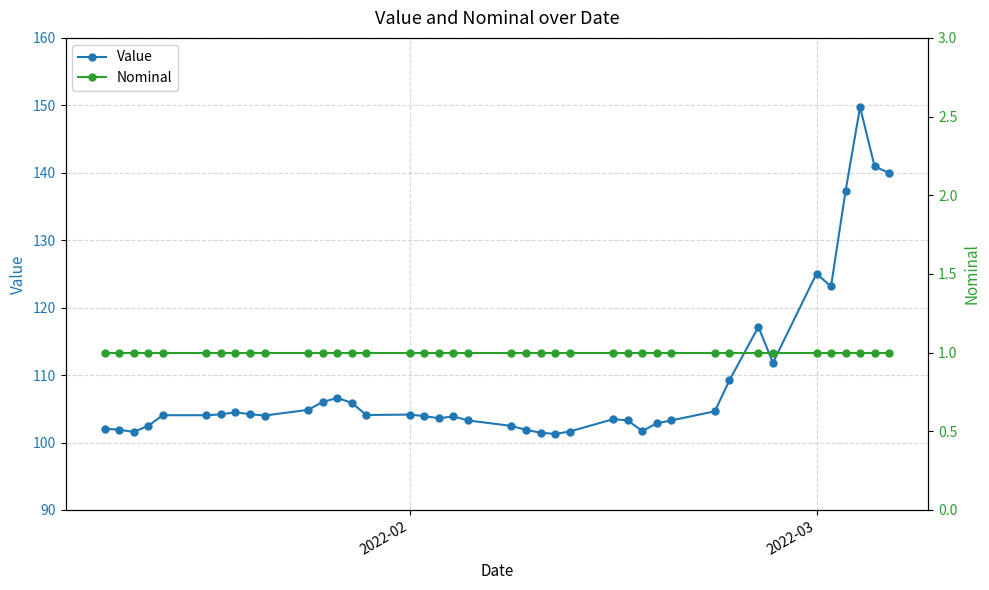

True or false: Value has more than 0 interior local peaks.

True